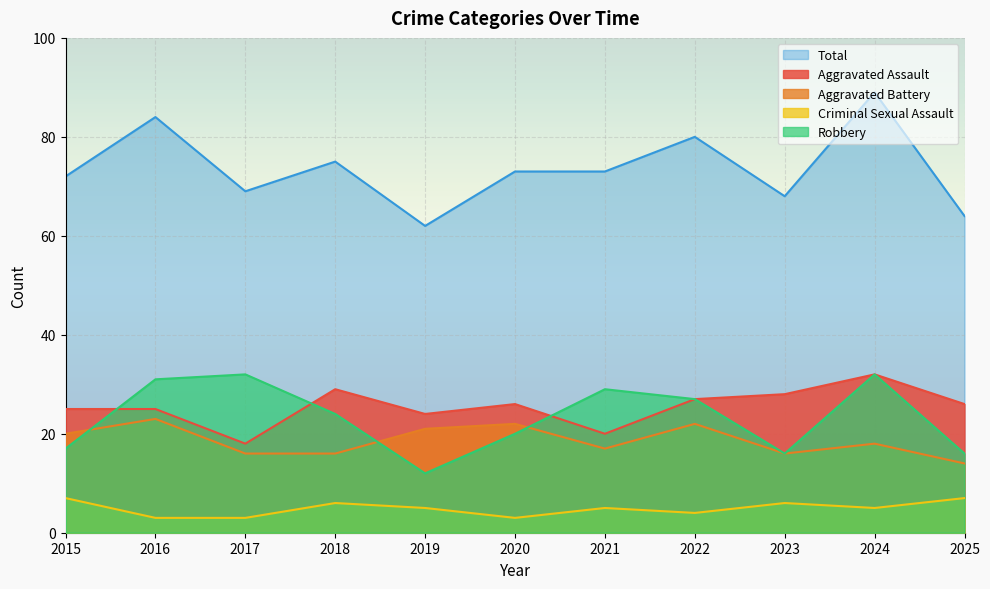

What are all the series names shown in the legend?

Total, Aggravated Assault, Aggravated Battery, Criminal Sexual Assault, Robbery